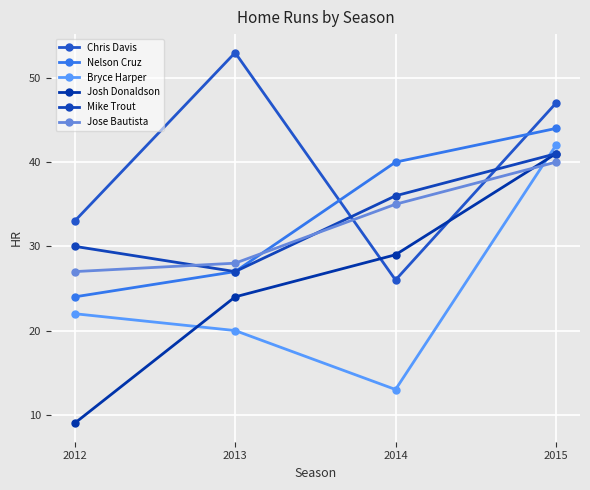

Count the Chris Davis values in the range 33 to 53.

3